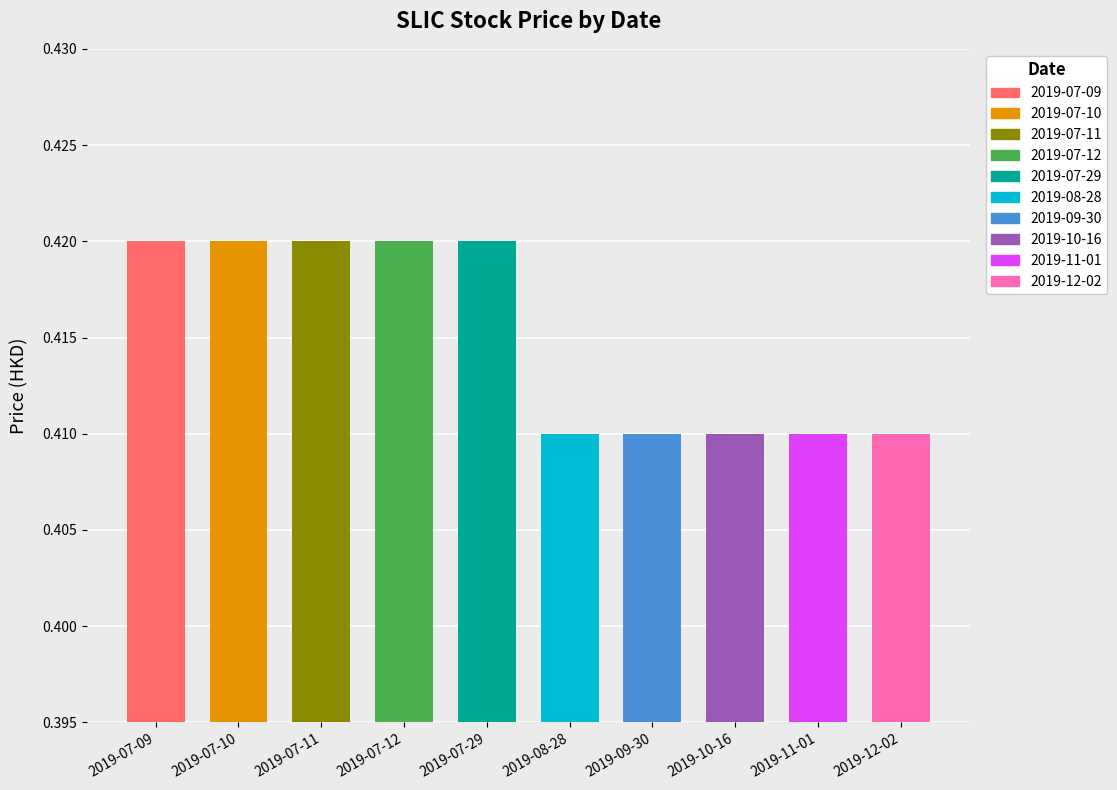

Is it true that high equals 0.4 at 2019-12-02?

True